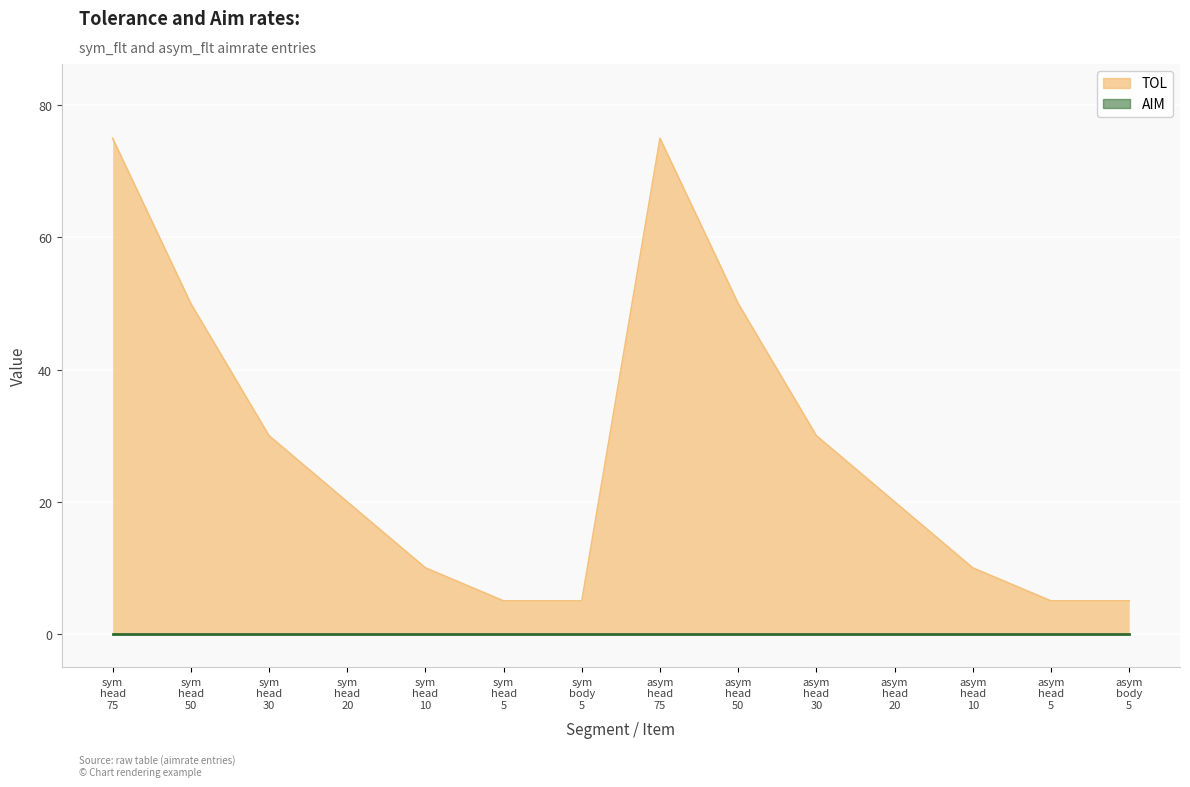

Between asym head 50 and asym body 5, which is larger?

asym head 50